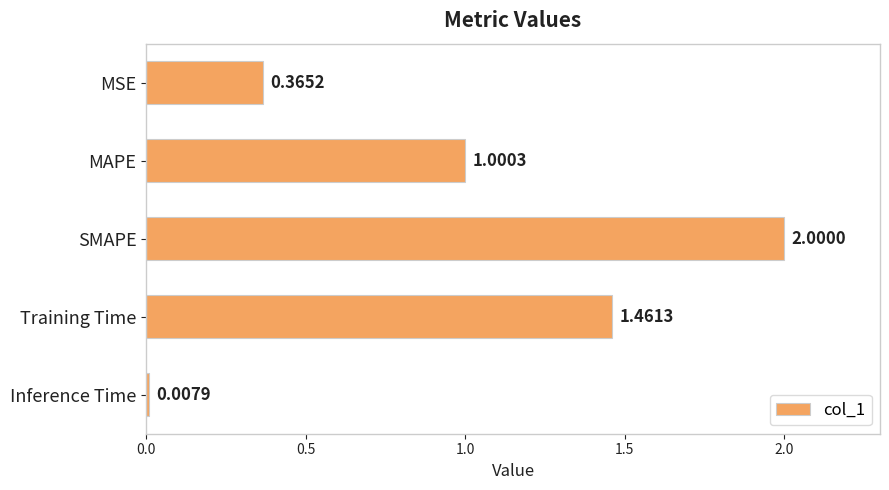

How many data points are above 1?

3